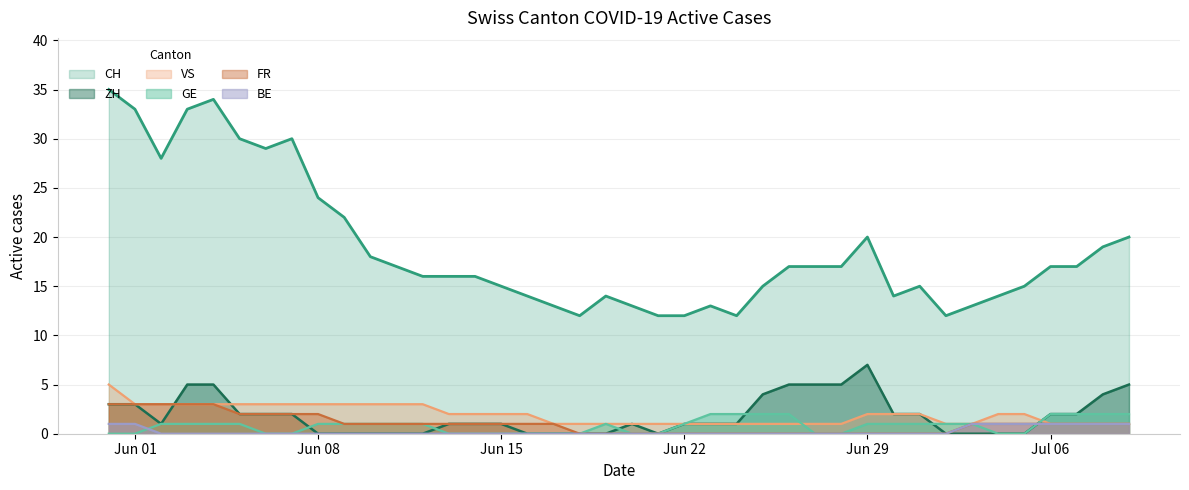

What is the average value of the GE series?

1